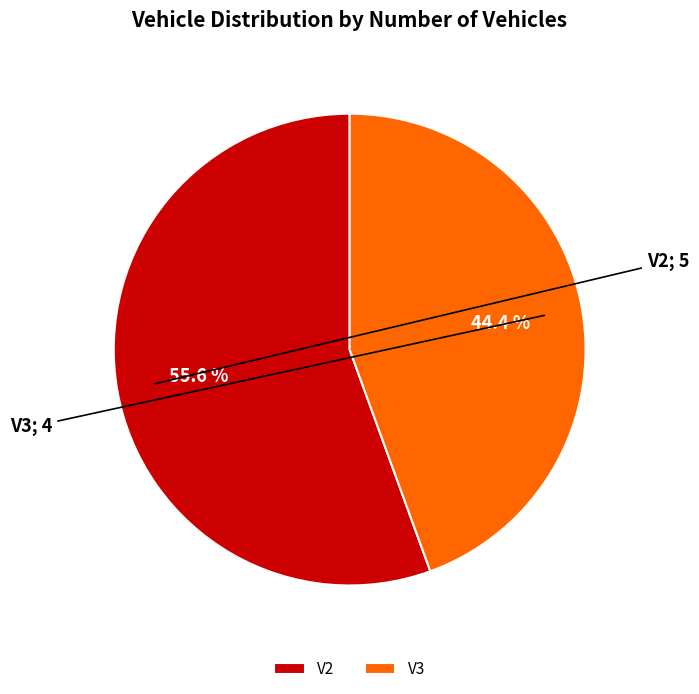

To the nearest percent, what portion does V3 represent?

44%